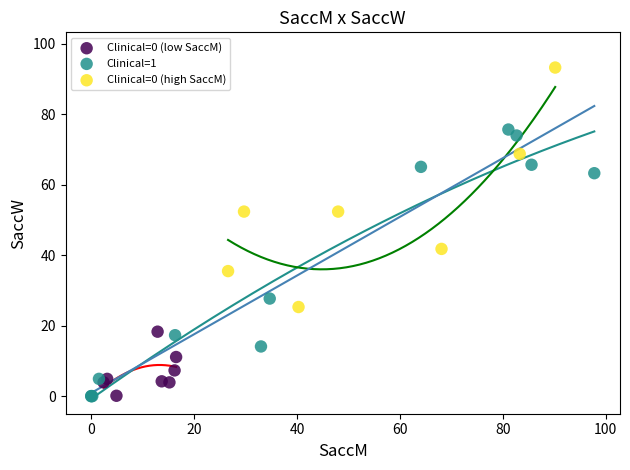

What are all the series names shown in the legend?

Clinical=0 (low SaccM), Clinical=1, Clinical=0 (high SaccM)